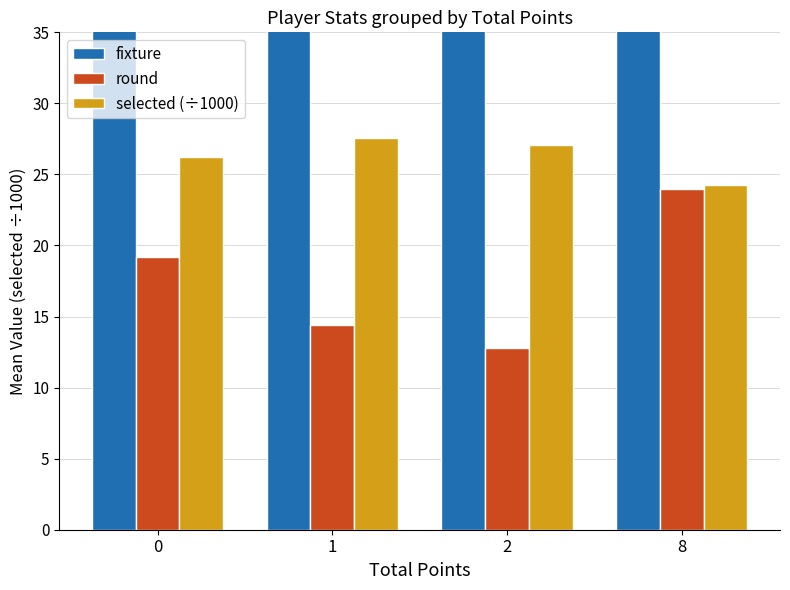

List the series in order of their peak value, highest first.

fixture, selected (÷1000), round